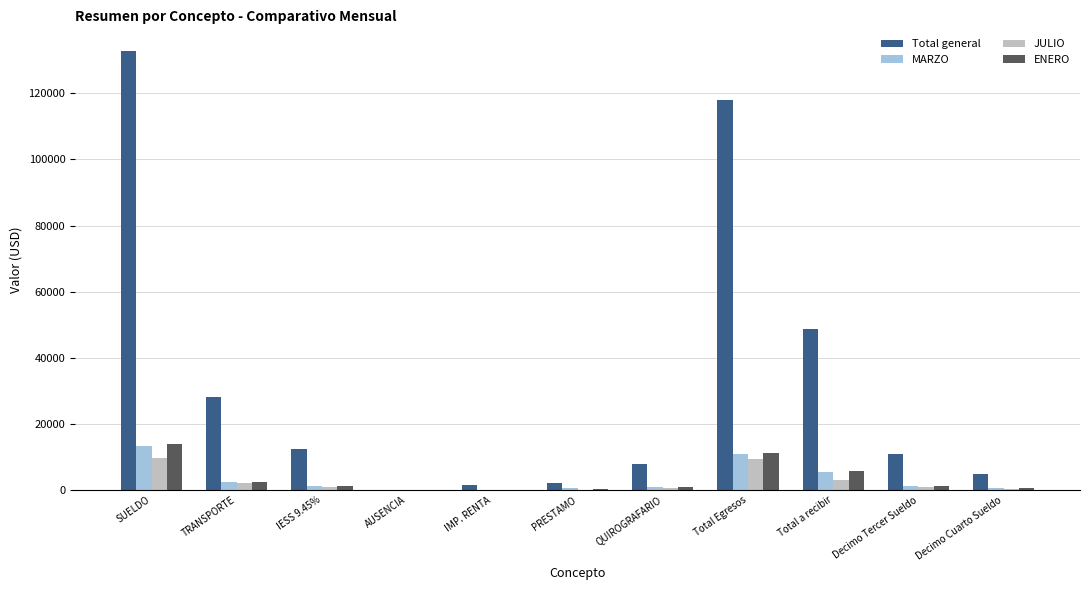

Which series has the largest total across all categories?

Total general